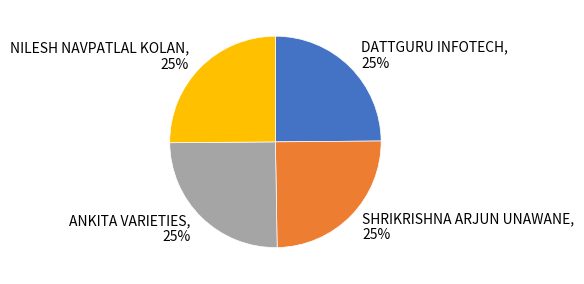

Does NILESH NAVPATLAL KOLAN represent more than half of the total?

No